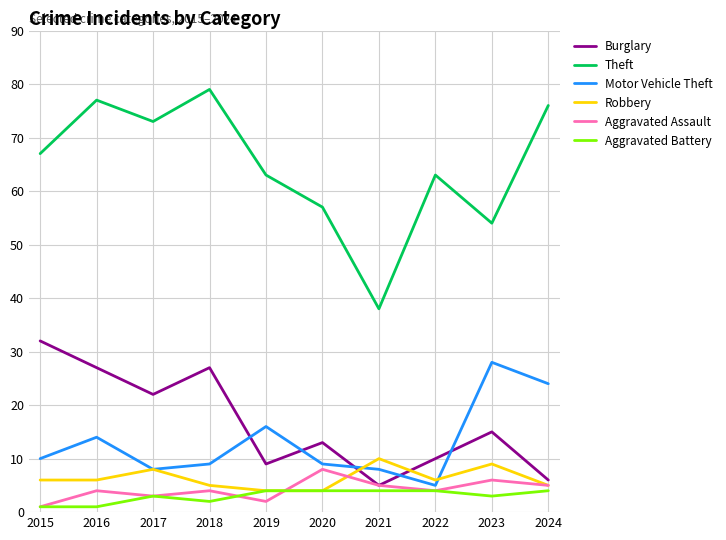

Count the number of categories in the chart.

10